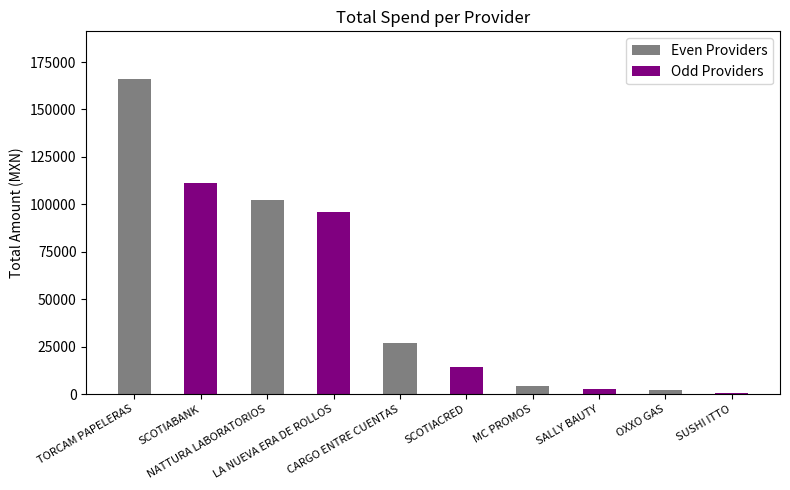

What is the greatest value displayed?

166228.0